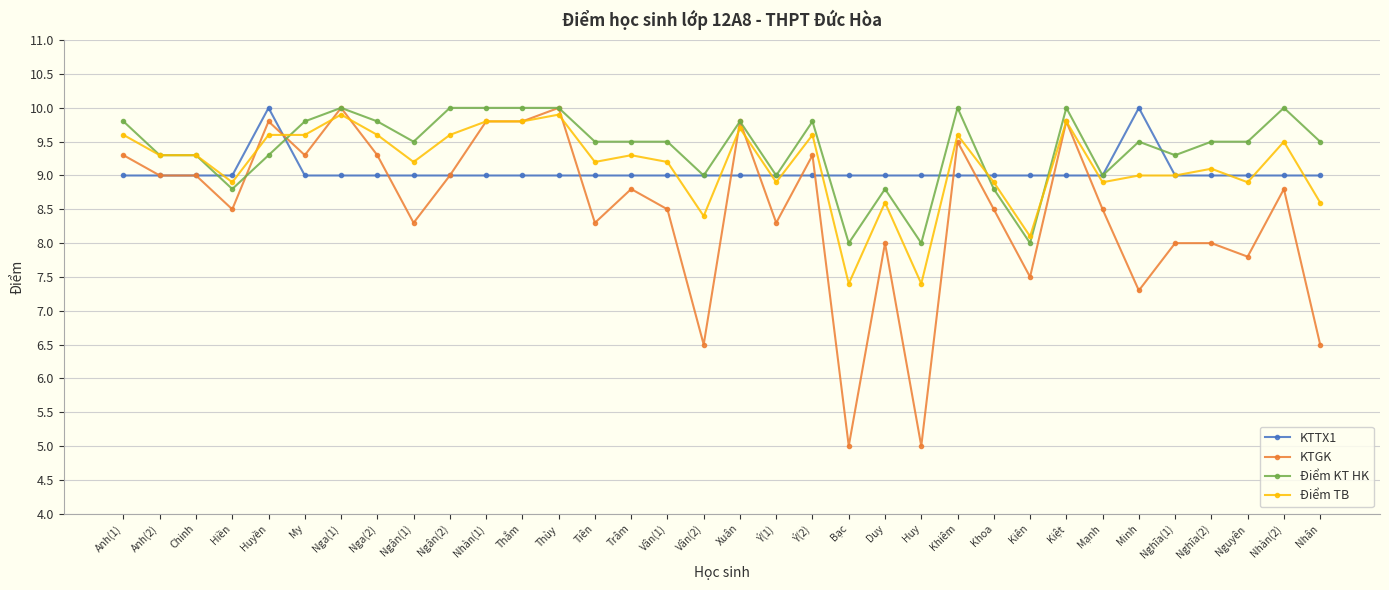

Reading left to right, what are all the values shown in this chart?

KTTX1: 9.0	9.0	9.0	9.0	10.0	9.0	9.0	9.0	9.0	9.0	9.0	9.0	9.0	9.0	9.0	9.0	9.0	9.0	9.0	9.0	9.0	9.0	9.0	9.0	9.0	9.0	9.0	9.0	10.0	9.0	9.0	9.0	9.0	9.0
KTGK: 9.3	9.0	9.0	8.5	9.8	9.3	10.0	9.3	8.3	9.0	9.8	9.8	10.0	8.3	8.8	8.5	6.5	9.8	8.3	9.3	5.0	8.0	5.0	9.5	8.5	7.5	9.8	8.5	7.3	8.0	8.0	7.8	8.8	6.5
Điểm KT HK: 9.8	9.3	9.3	8.8	9.3	9.8	10.0	9.8	9.5	10.0	10.0	10.0	10.0	9.5	9.5	9.5	9.0	9.8	9.0	9.8	8.0	8.8	8.0	10.0	8.8	8.0	10.0	9.0	9.5	9.3	9.5	9.5	10.0	9.5
Điểm TB: 9.6	9.3	9.3	8.9	9.6	9.6	9.9	9.6	9.2	9.6	9.8	9.8	9.9	9.2	9.3	9.2	8.4	9.7	8.9	9.6	7.4	8.6	7.4	9.6	8.9	8.1	9.8	8.9	9.0	9.0	9.1	8.9	9.5	8.6